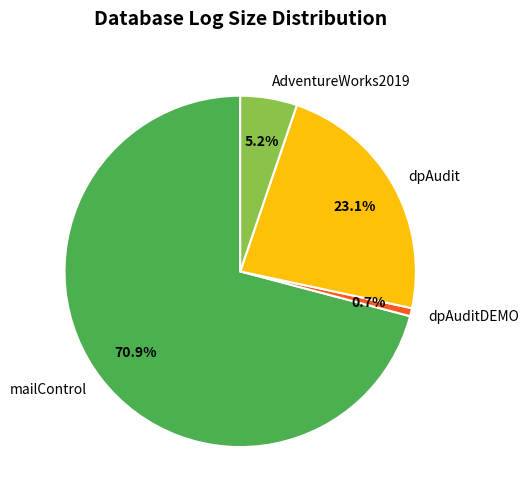

Count the number of slices in the pie.

4